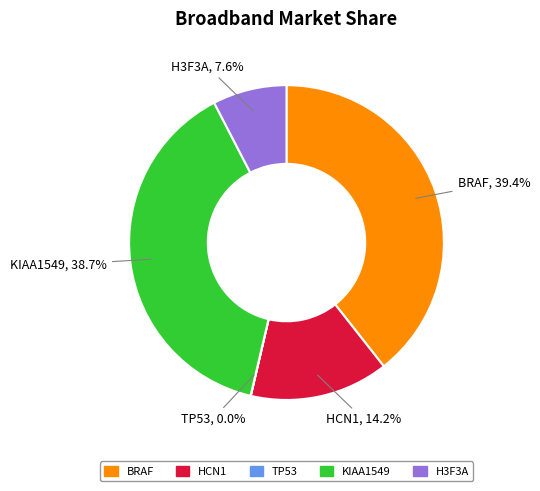

The HCN1 slice represents 14% of the pie. True or false?

True